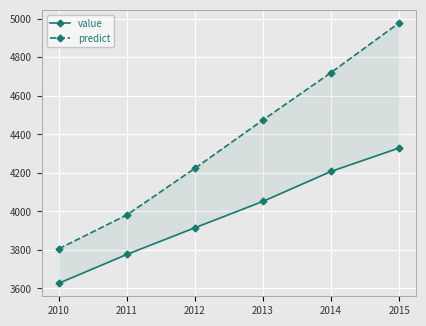

At which label does value reach its minimum?

2010